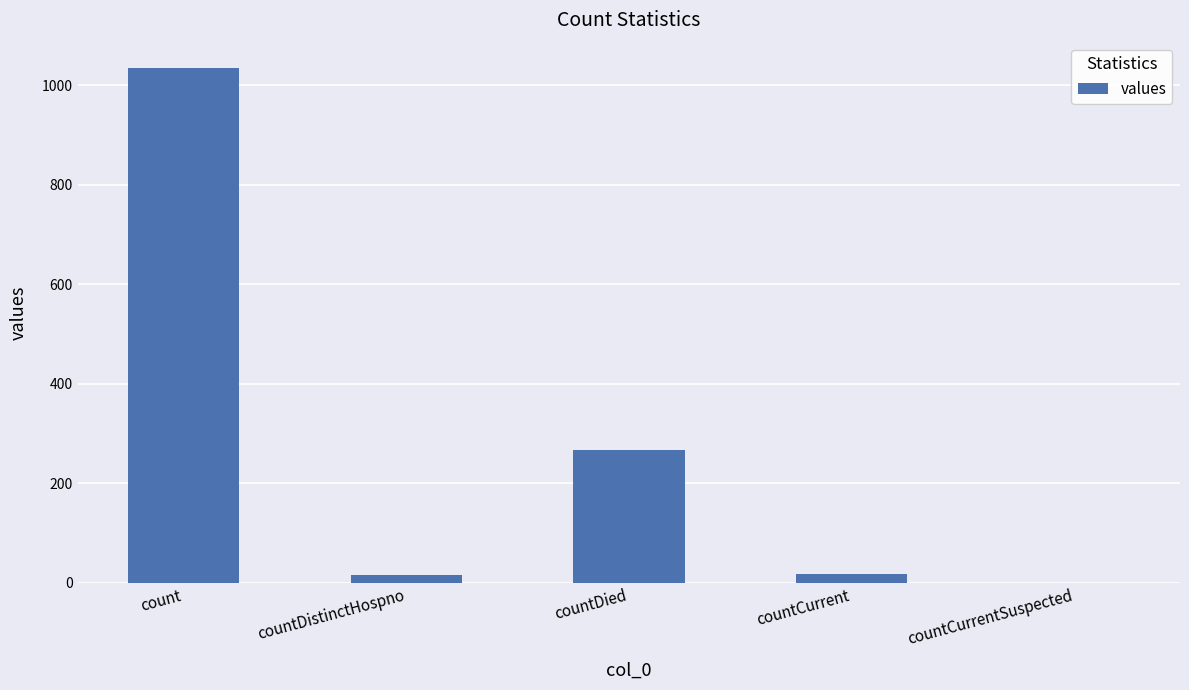

What is the maximum value shown in the chart?

1034